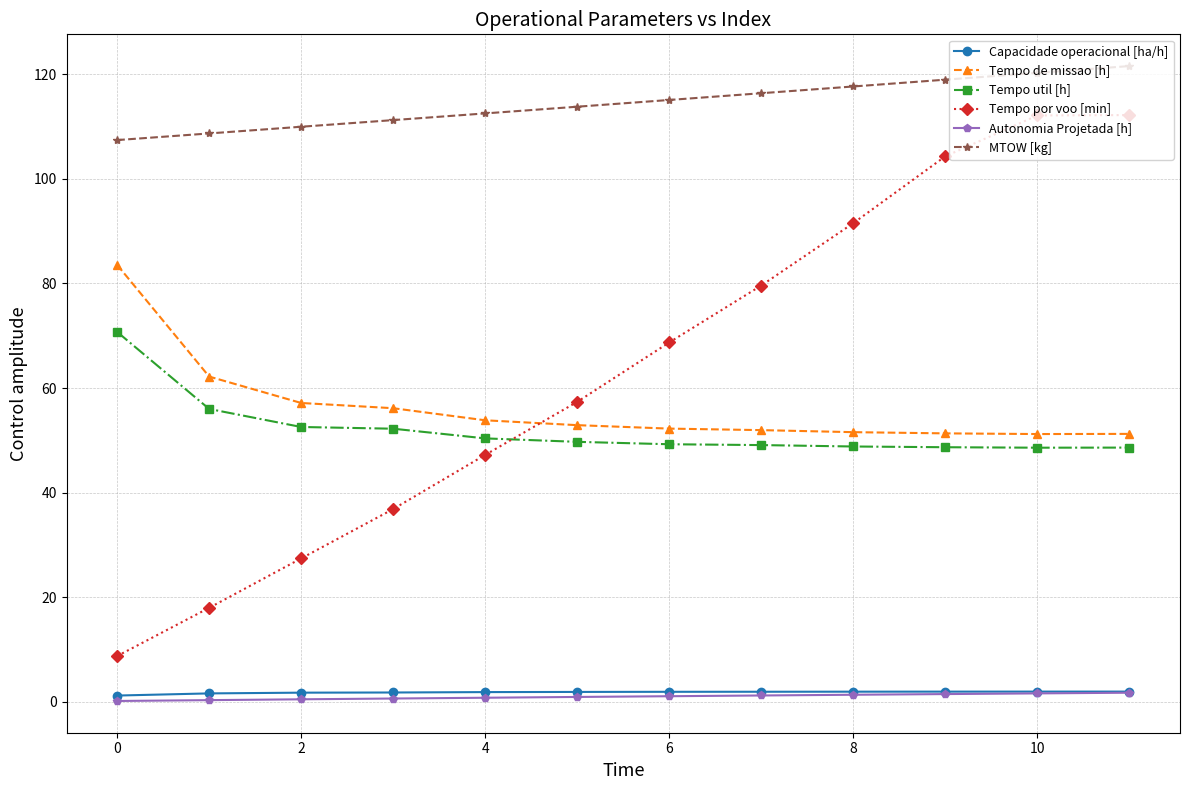

Which series has the largest total across all categories?

MTOW [kg]